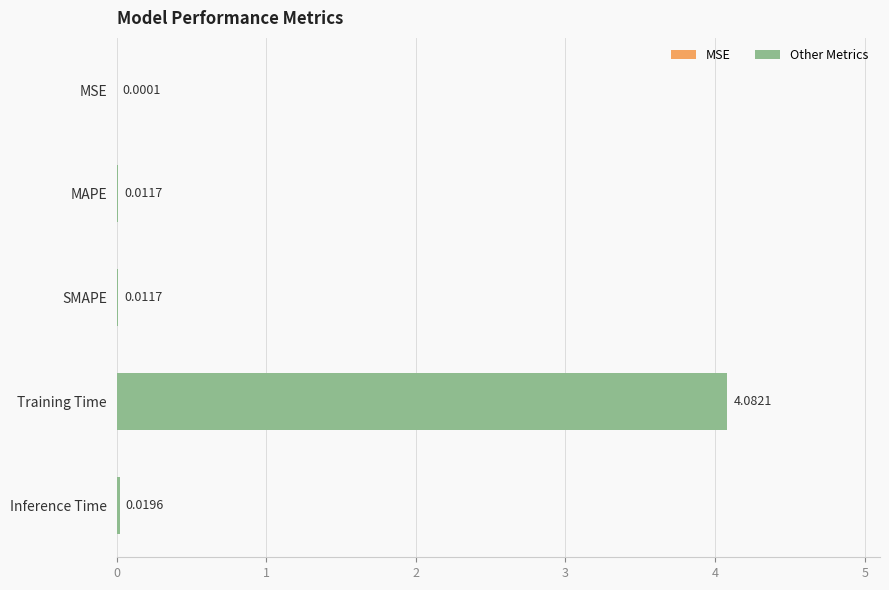

Between MSE and MAPE, which is larger?

MAPE